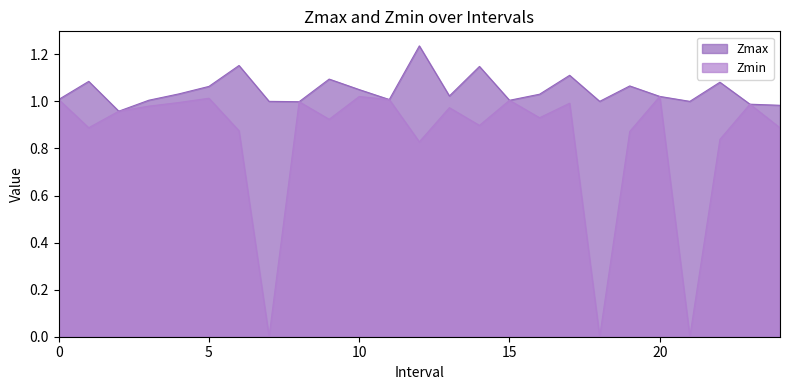

How many values in Zmin are above zero?

22